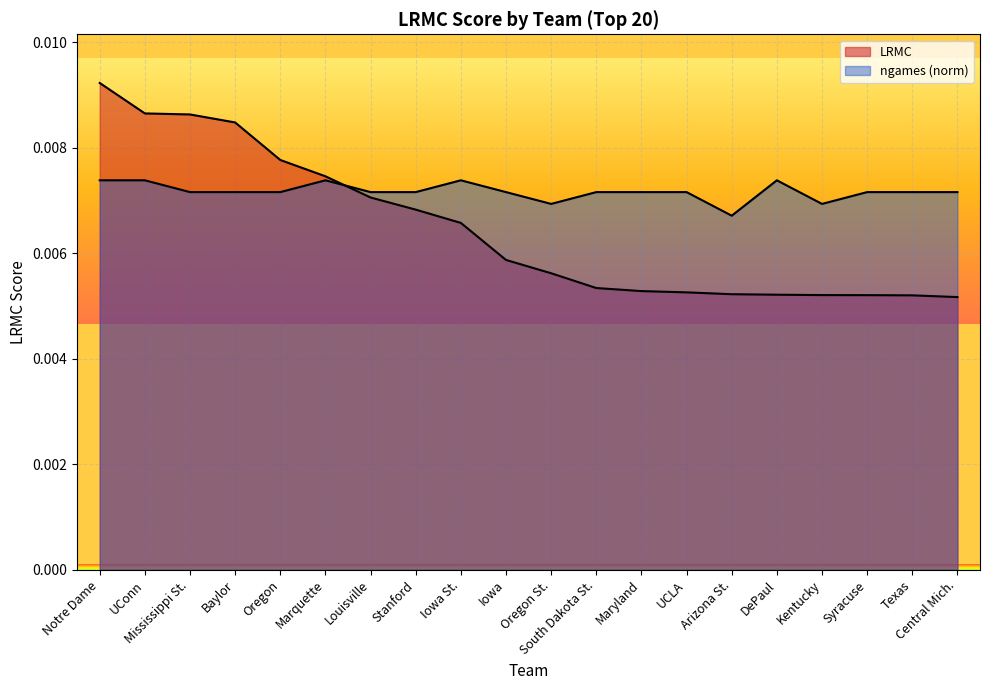

Rank the series by their average value, from lowest to highest.

LRMC, ngames